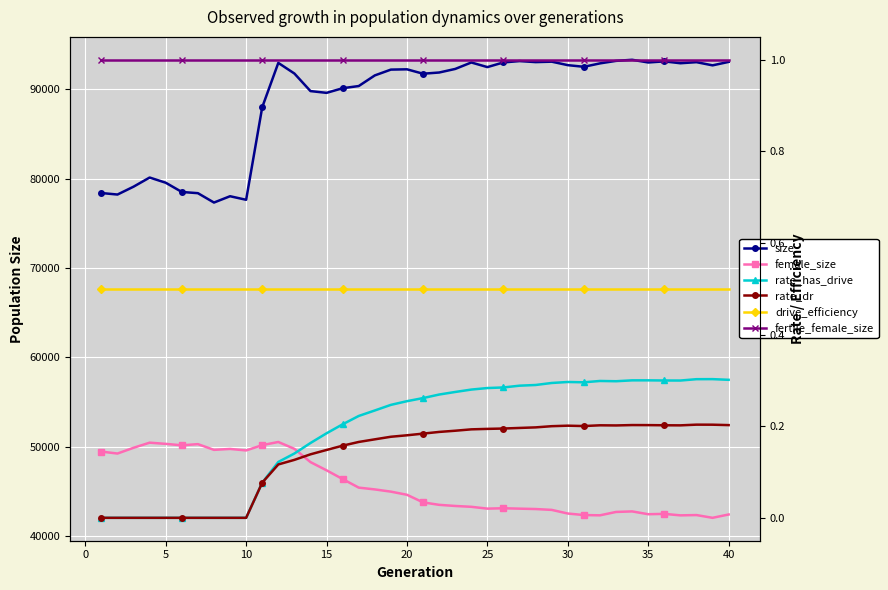

Is it true that size equals 143932.1 at 29?

False